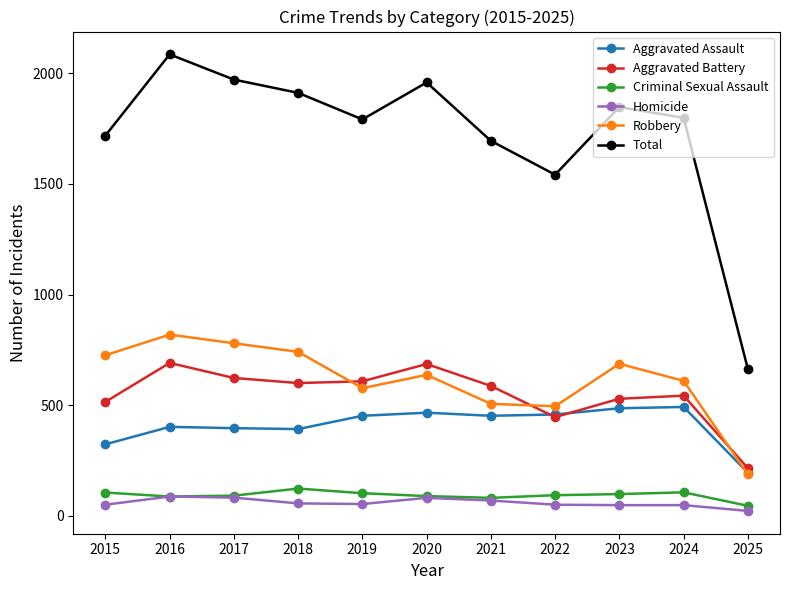

What is the sum of the Total values at 2020 and 2023?

3807